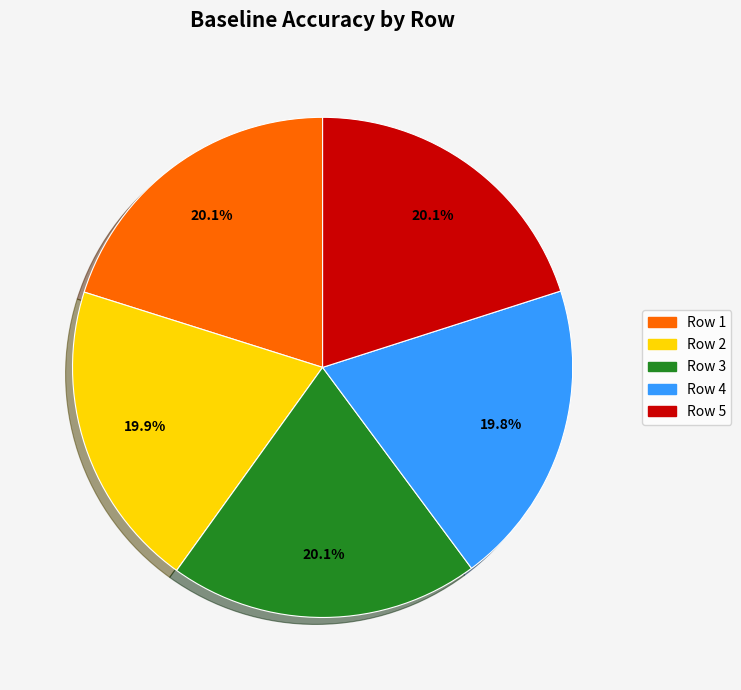

Count the number of slices in the pie.

5